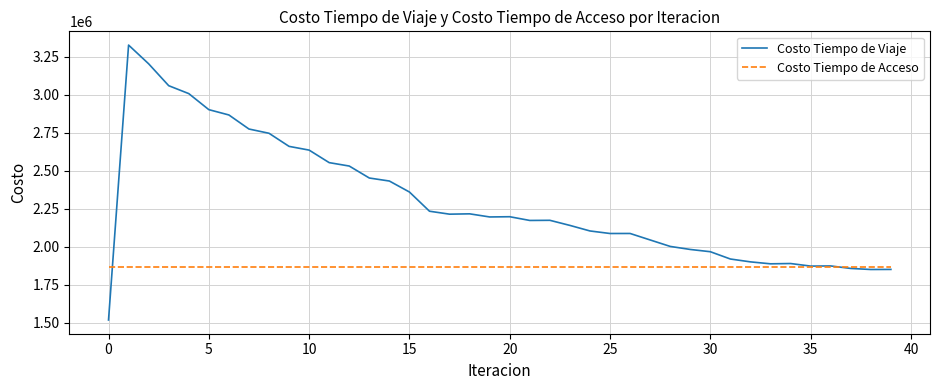

True or false: Costo Tiempo de Viaje and Costo Tiempo de Acceso intersect in this chart.

True